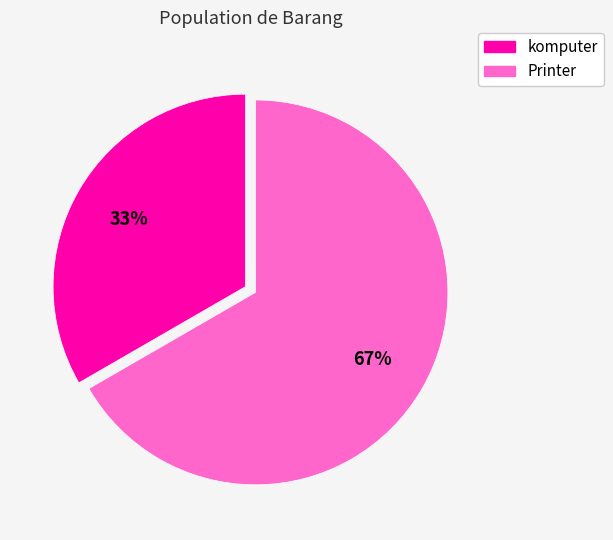

Approximately how many times larger is the value at komputer compared to Printer?

0.5